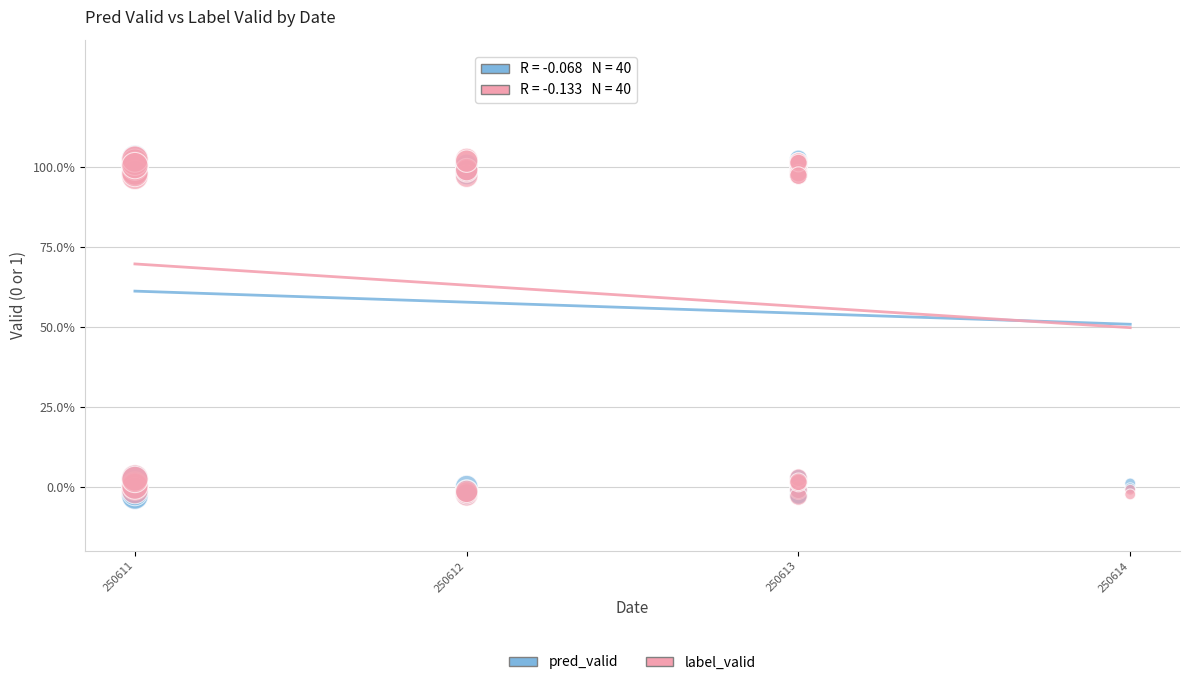

What are all the series names shown in the legend?

pred_valid, label_valid